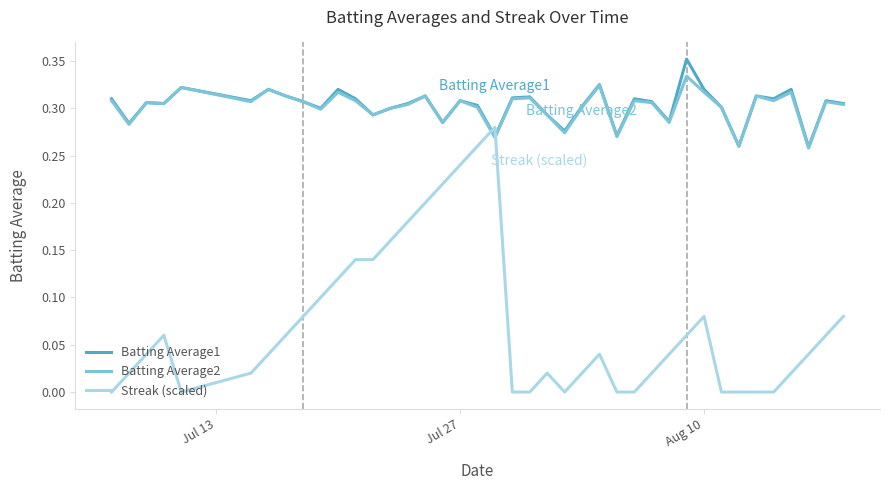

List the series in order of their peak value, lowest first.

Streak (scaled), Batting Average2, Batting Average1